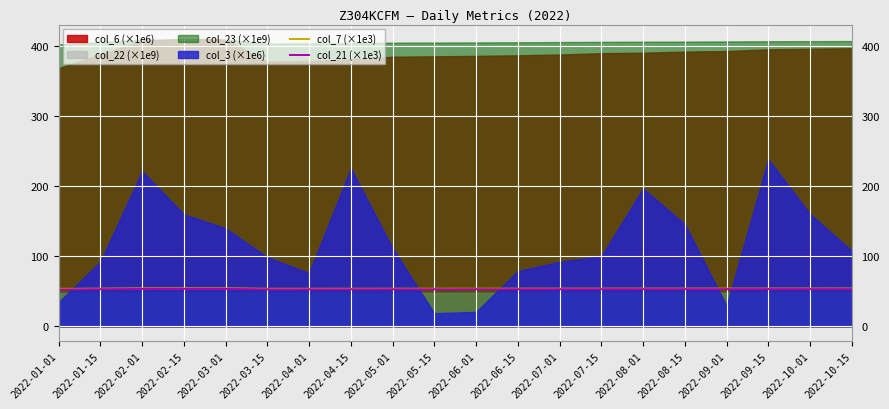

Where is col_7 (×1e3) nearest to the value 53?

2022-01-01